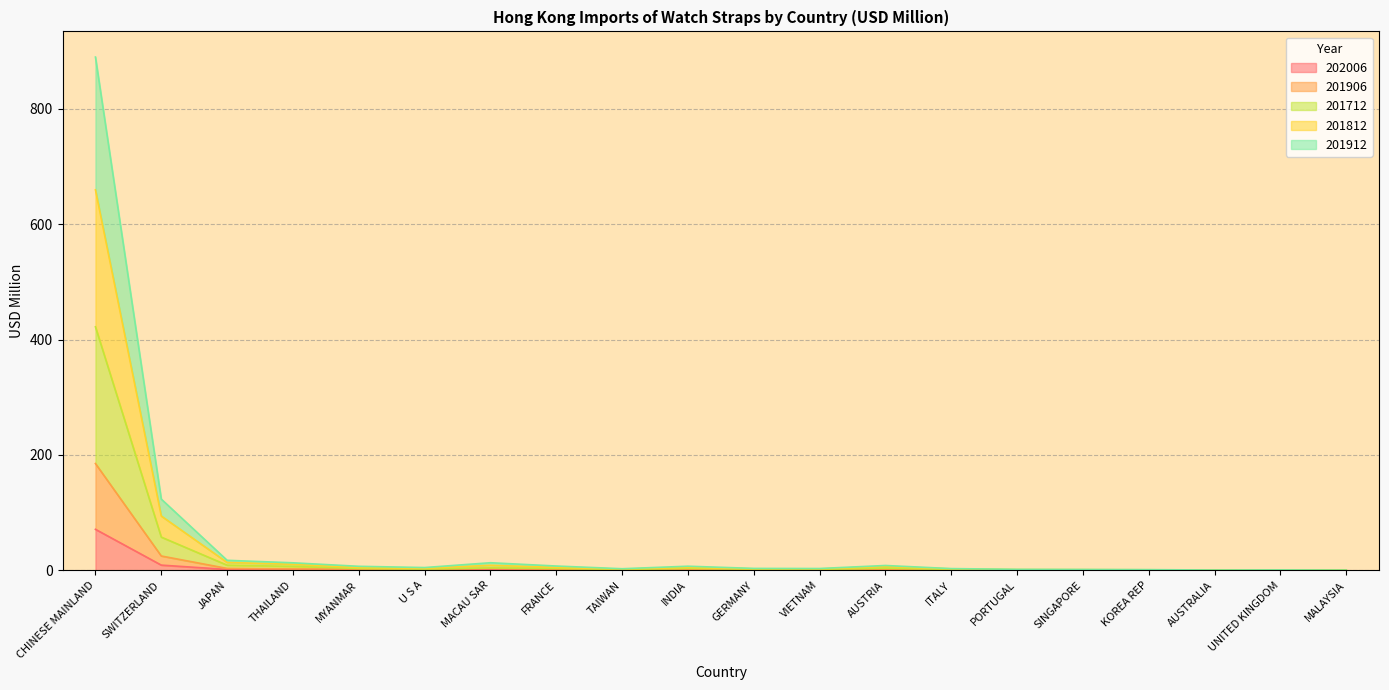

At which category is the sum across all series the highest?

CHINESE MAINLAND